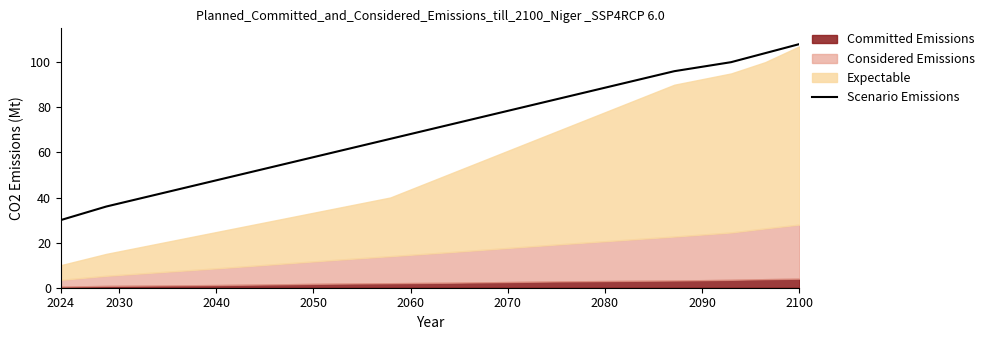

Which category has the lowest value in the Scenario Emissions series?

2024